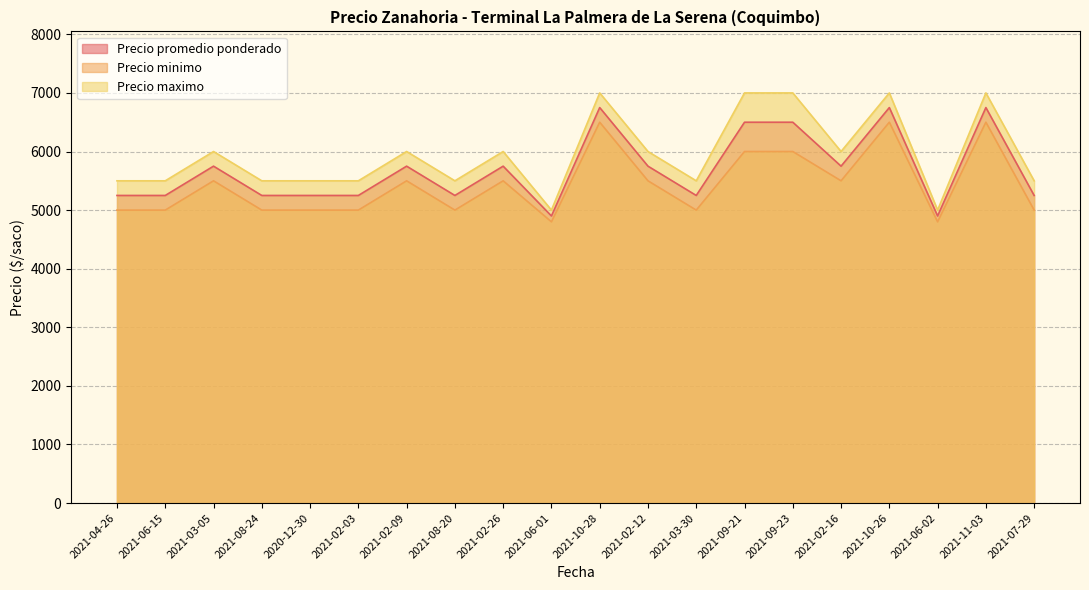

Which series changed the most between 2021-02-03 and 2021-02-26?

Precio promedio ponderado